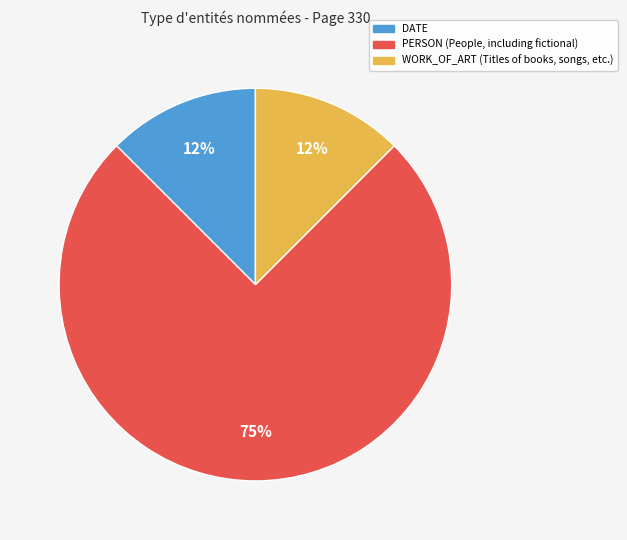

To the nearest percent, what is the average slice percentage?

33%